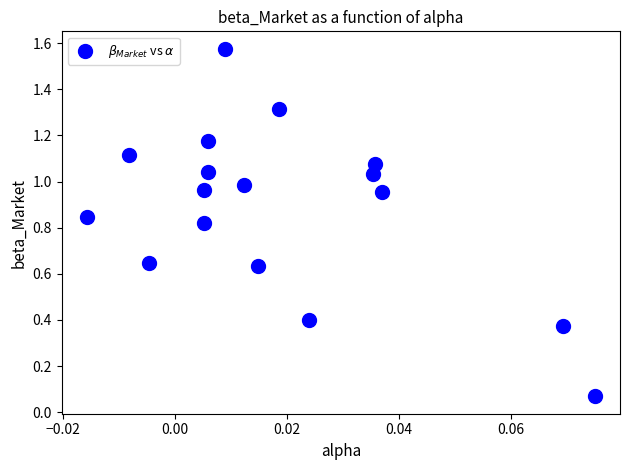

What is the range of Y values (max minus min)?

1.5